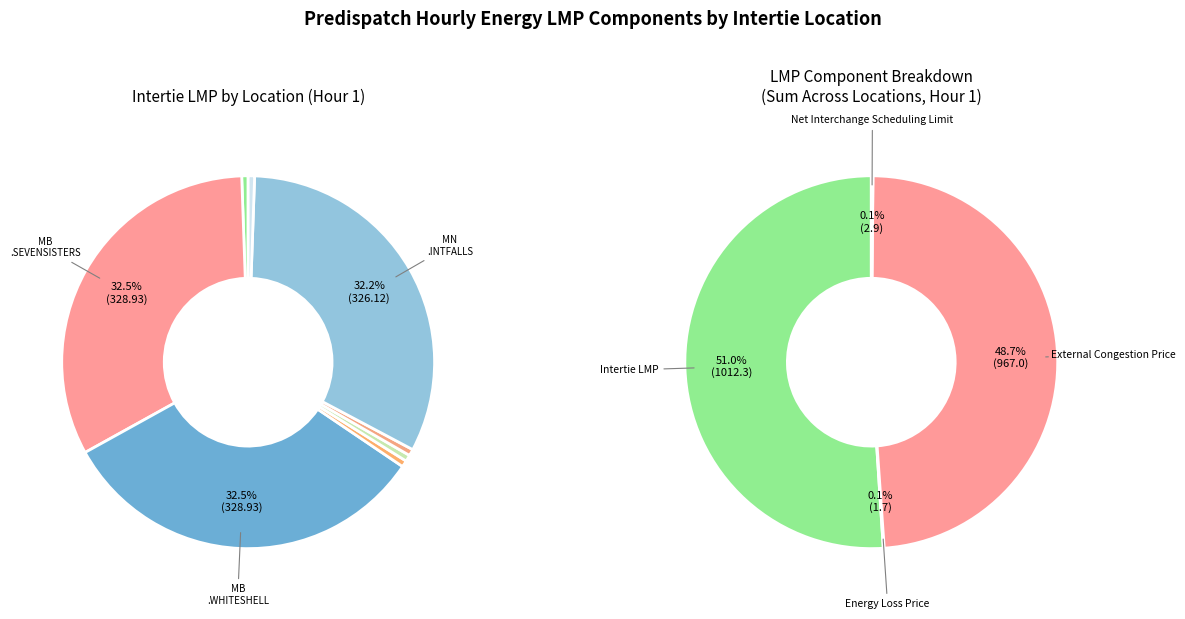

Count the number of slices in the pie.

8